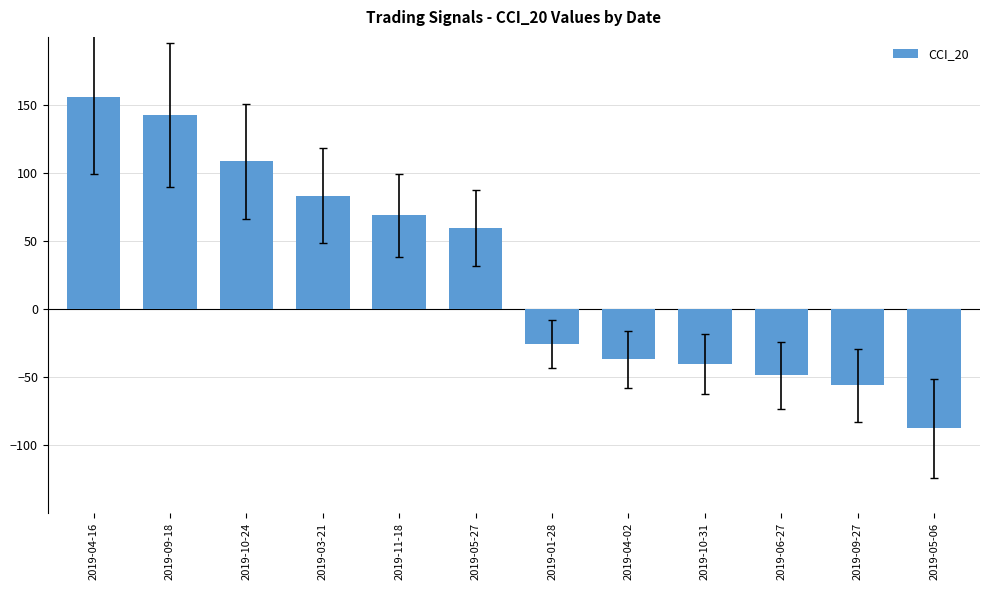

Between 2019-10-31 and 2019-09-18, which is larger?

2019-09-18